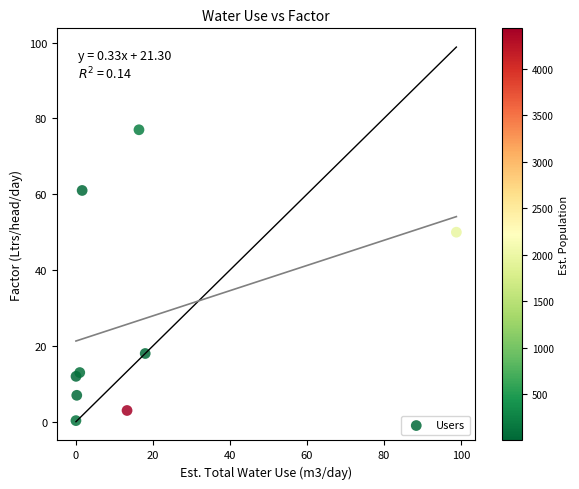

What Y value in the scatter plot is closest to 38?

50.0